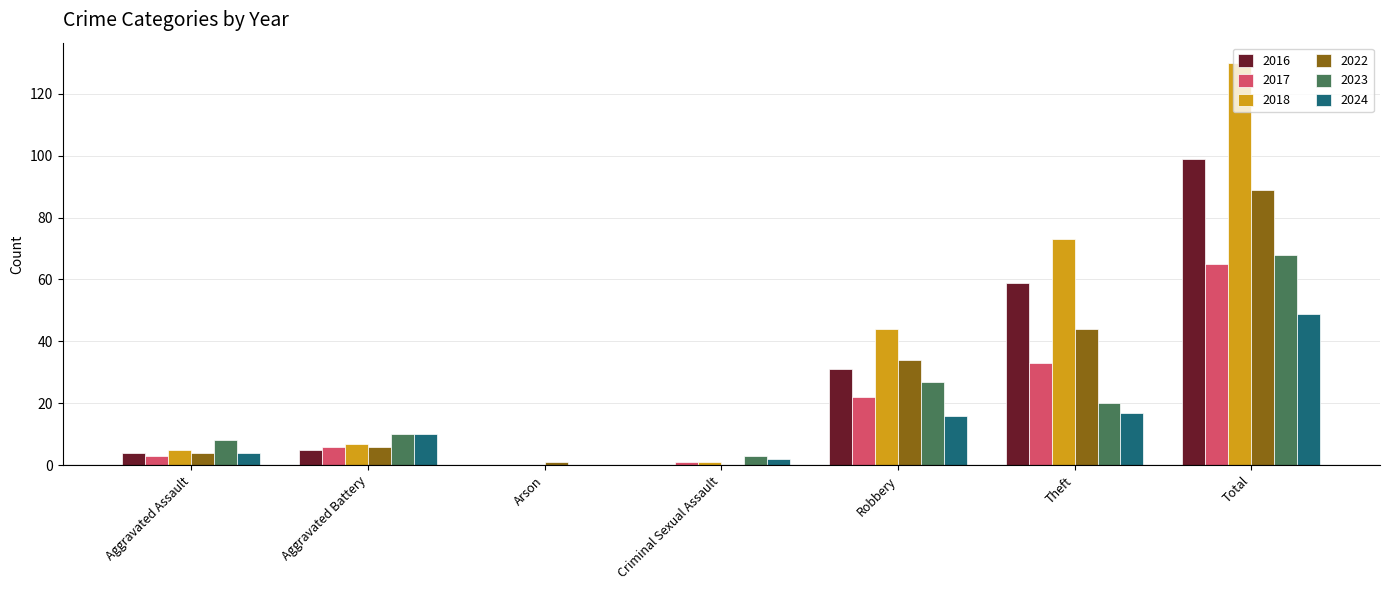

The value of 2023 at Arson is 0. True or false?

True